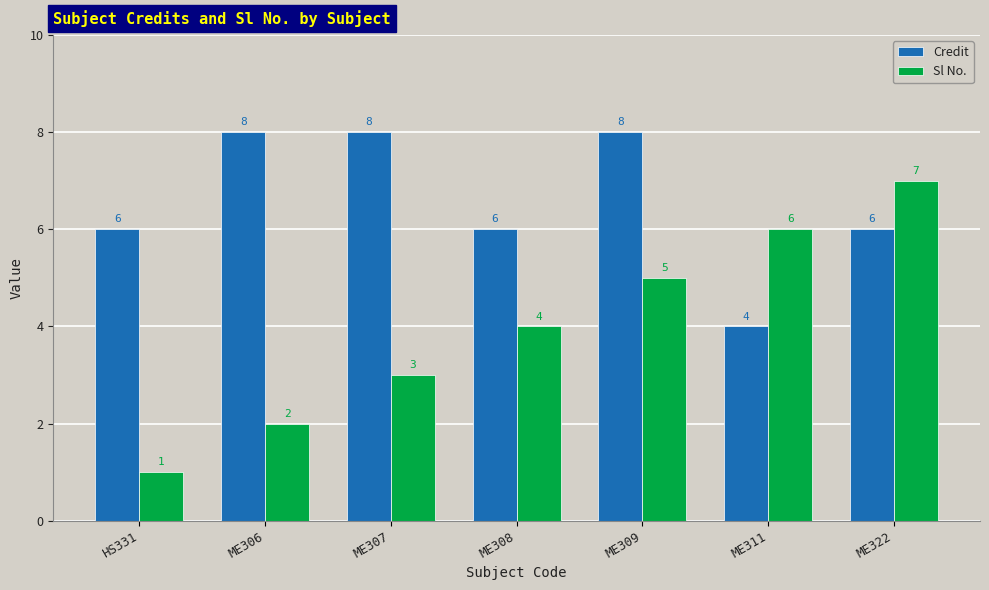

The Credit series shows 1 at ME308. True or false?

False